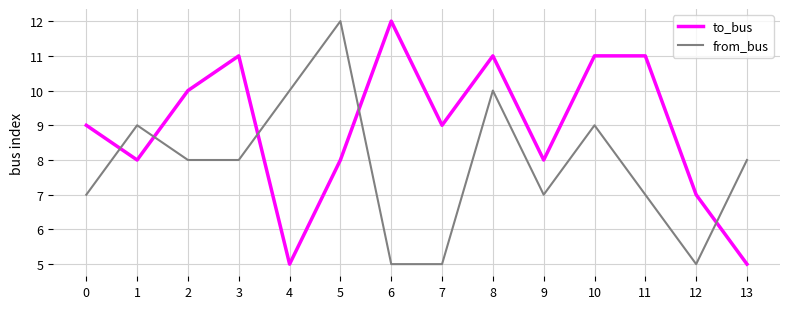

What is the average value of the to_bus series?

9